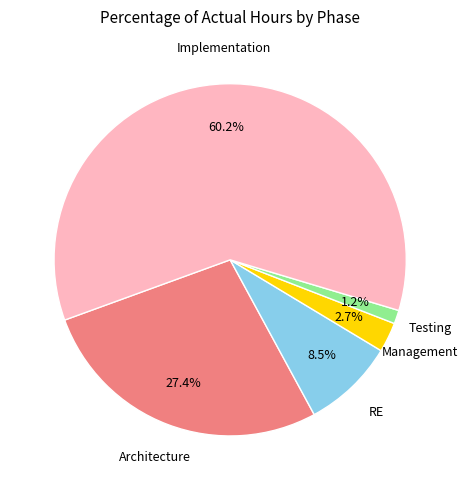

Is there any slice that represents more than half of the pie?

Yes